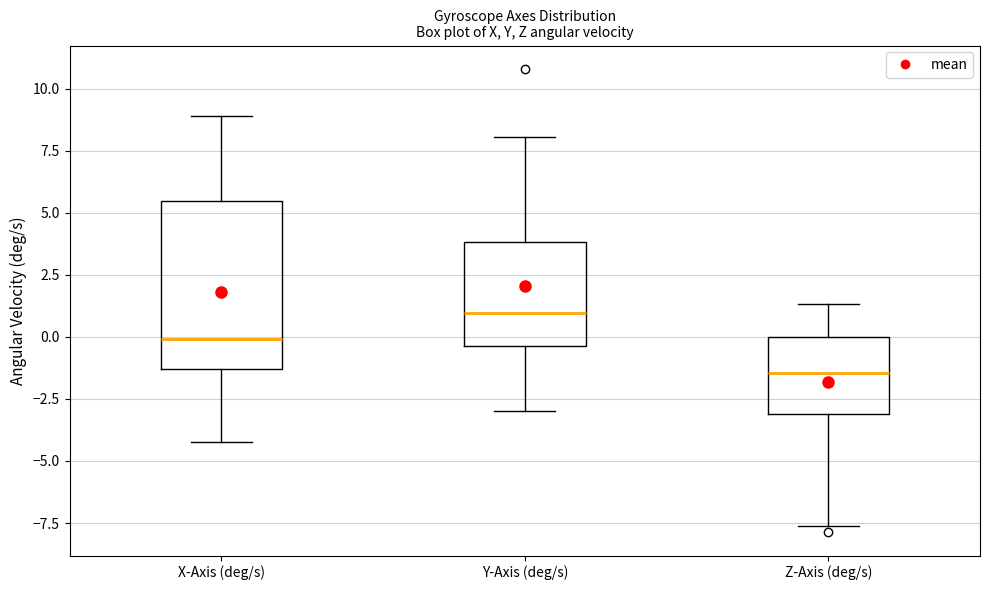

Where does the upper whisker of the box for Y-Axis (deg/s) end on the y-axis? The values are not printed on the chart, so give them approximately, as read against the axis.

8.0